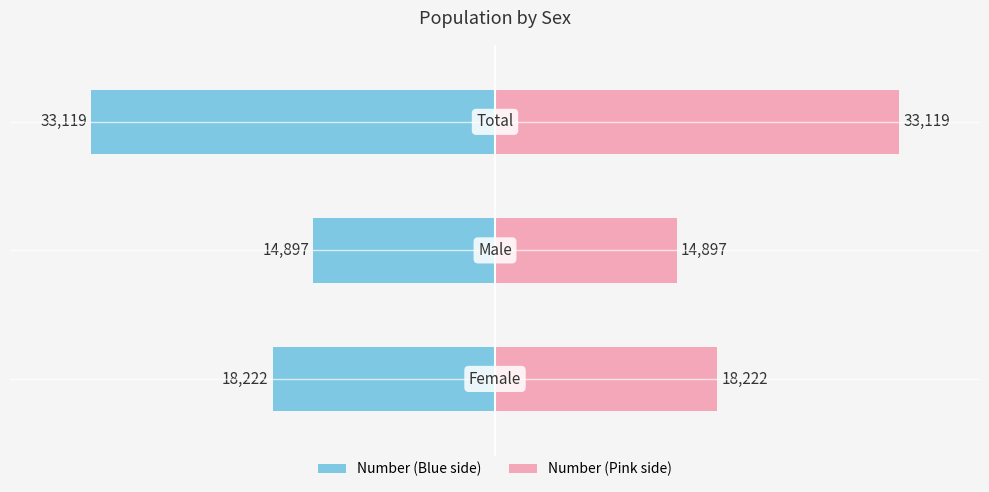

Count the number of data series in this chart.

2